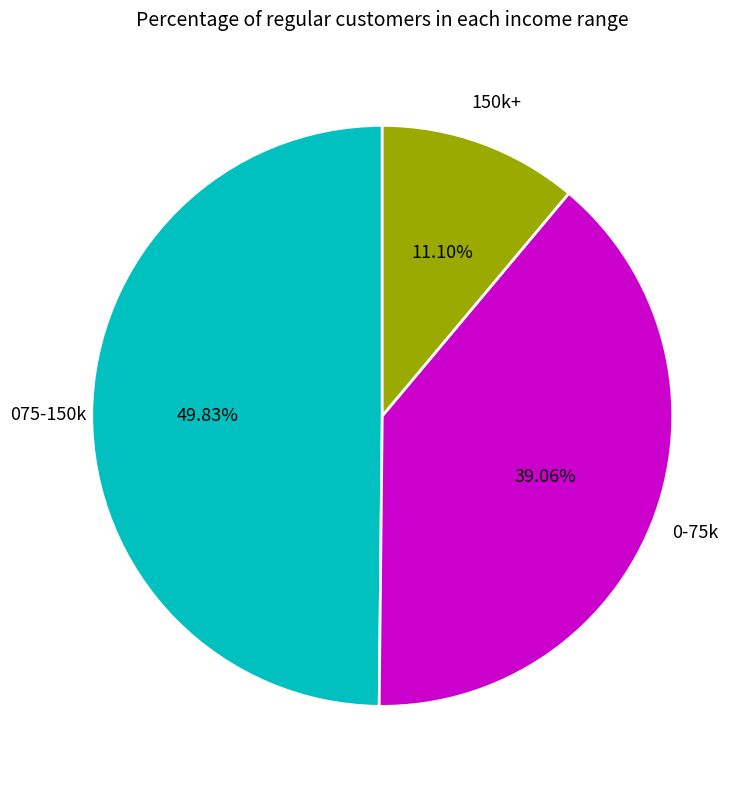

Which category has the biggest portion of the pie?

075-150k